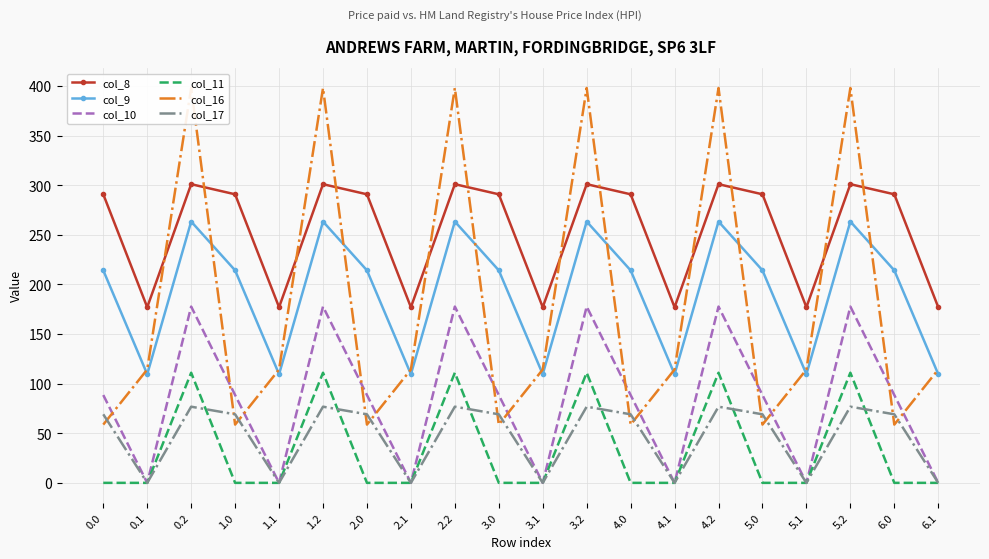

What is the difference between the highest and lowest values at 5.1?

177.1